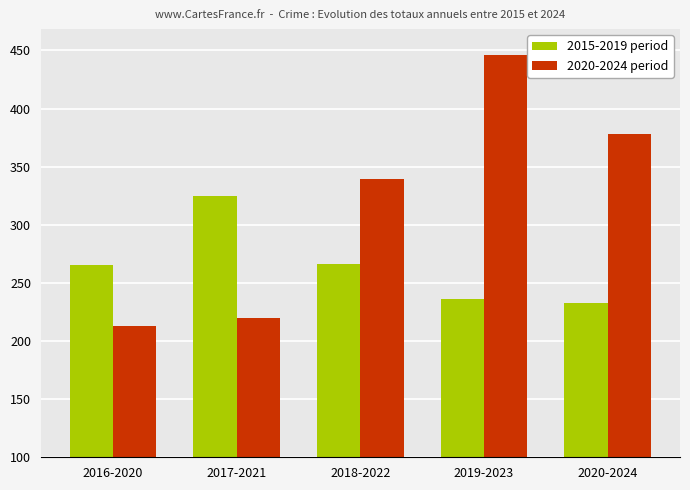

What is the value of the 2015-2019 period bar at the 3rd from the left?

266